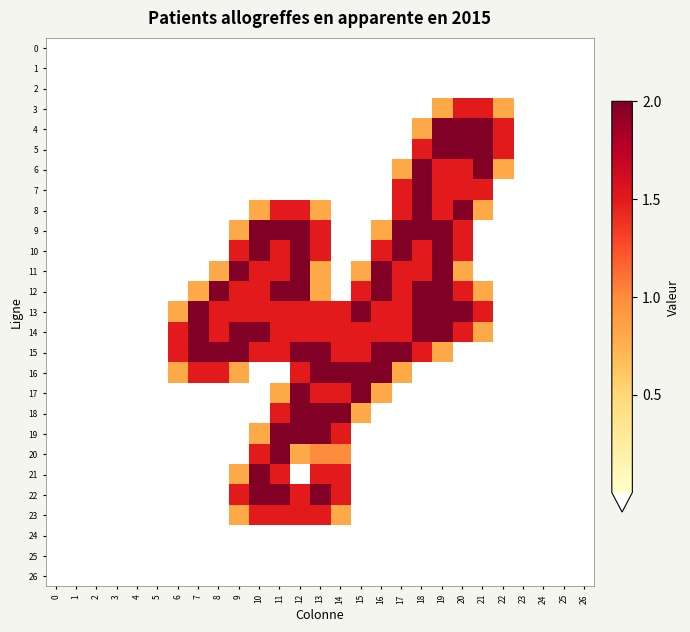

Which has a higher value, 19 or 7?

19